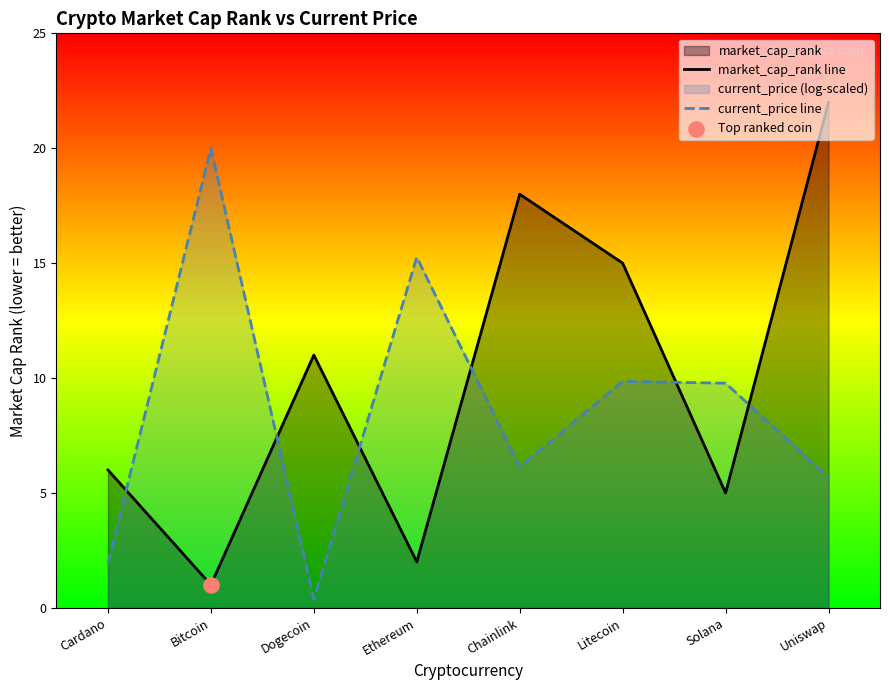

At which category is the sum across all series the highest?

Uniswap